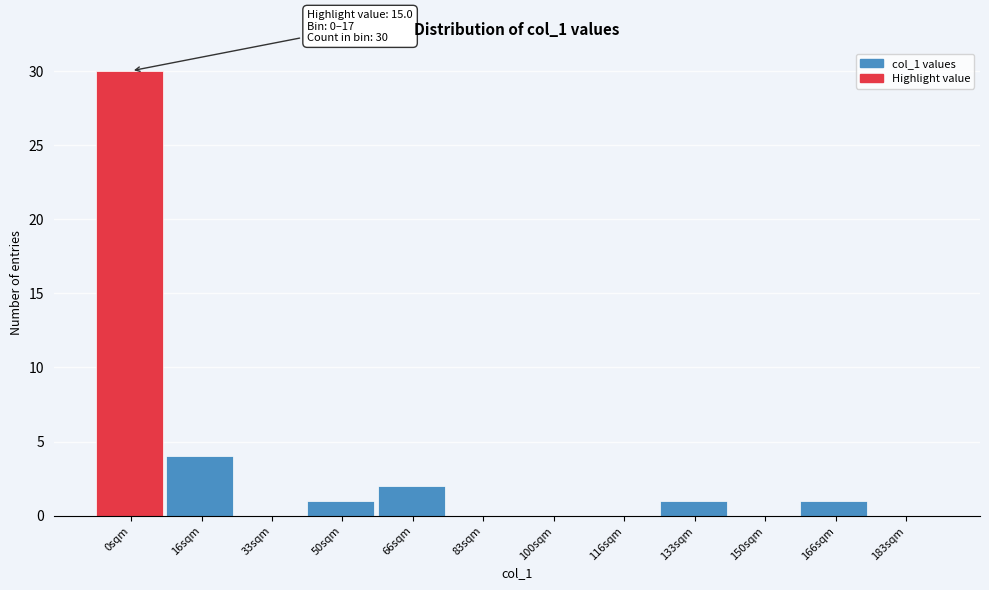

Reading left to right, list all the values displayed in this chart.

0sqm=30	16sqm=4	33sqm=0	50sqm=1	66sqm=2	83sqm=0	100sqm=0	116sqm=0	133sqm=1	150sqm=0	166sqm=1	183sqm=0